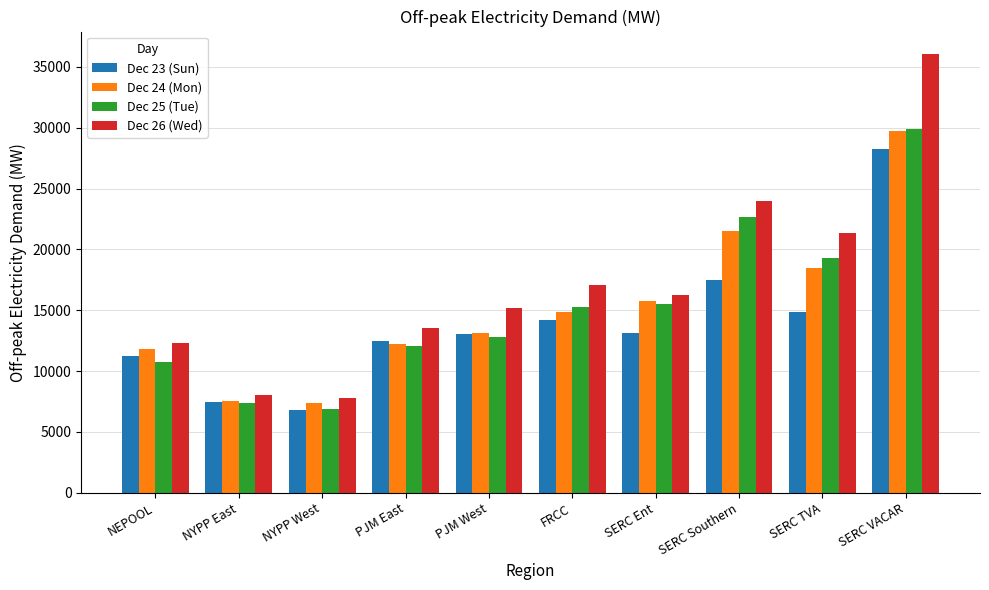

The value of Dec 24 (Mon) at NYPP East is 7542.1. True or false?

True